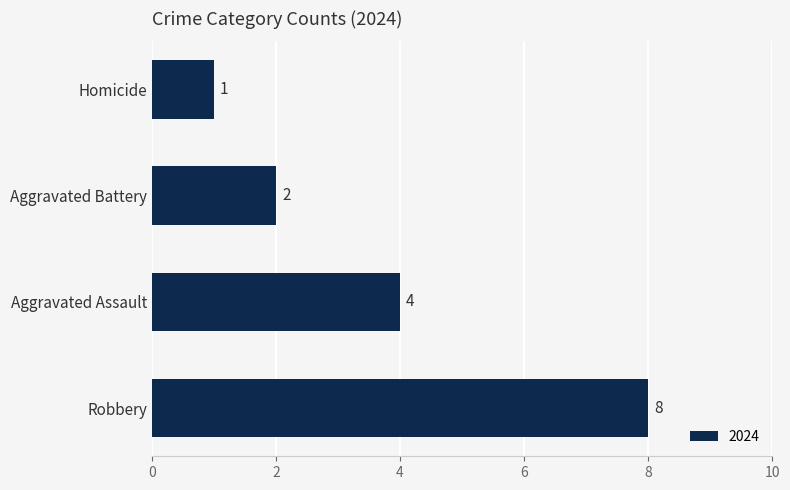

What is the average value?

4